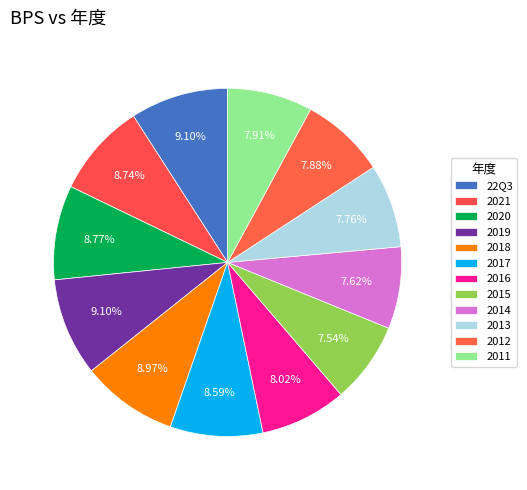

To the nearest percent, what is the average slice percentage?

8%